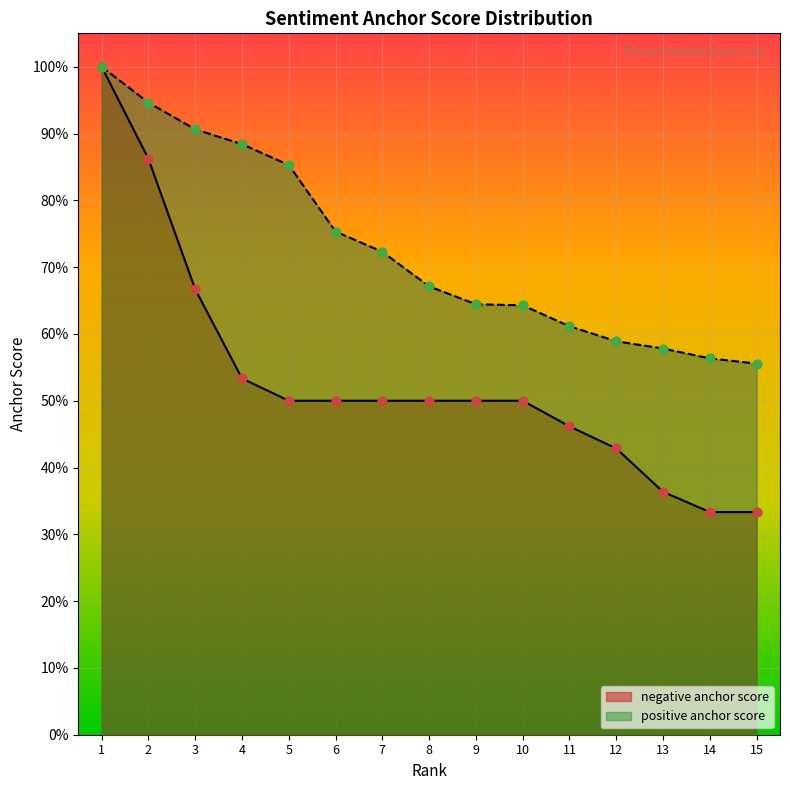

Which series has the widest spread of Y values?

negative anchor score